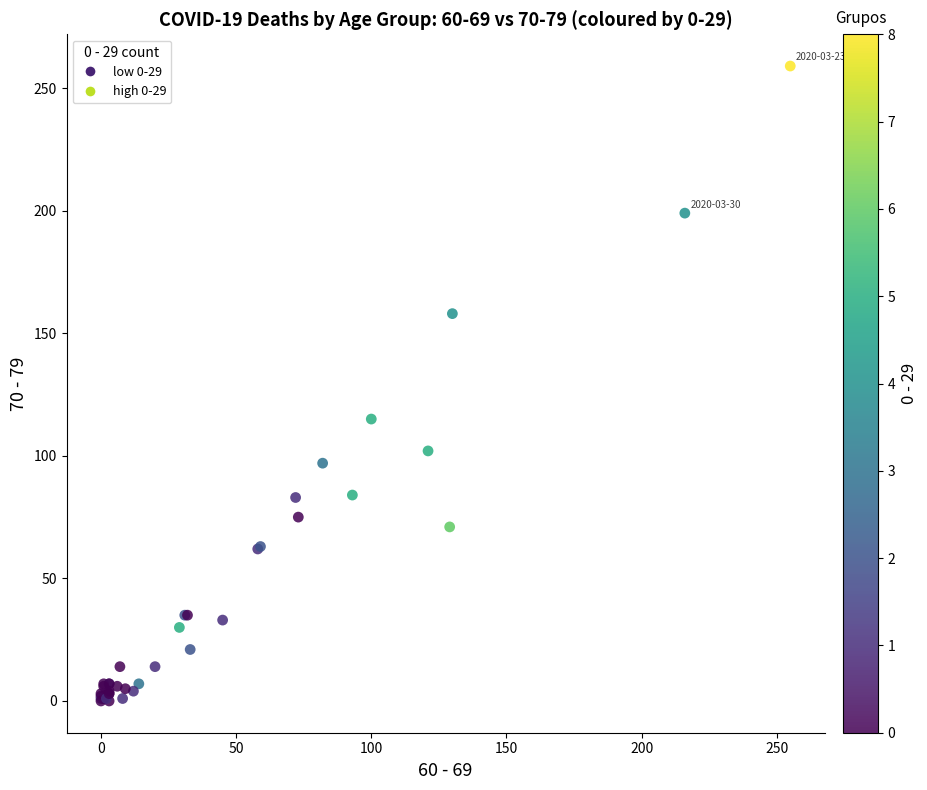

What Y value in the scatter plot is closest to 129?

115